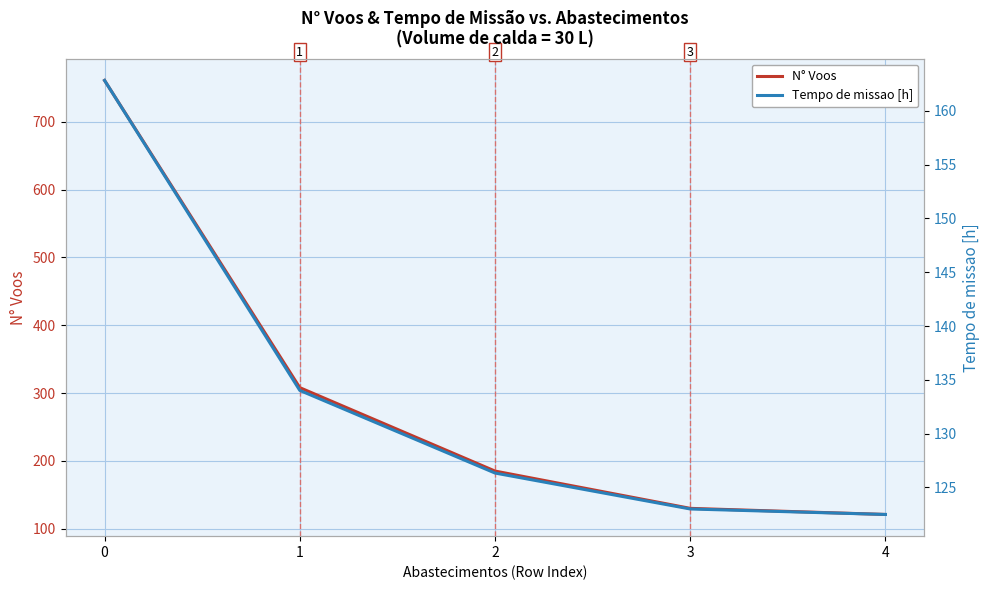

True or false: Tempo de missao [h] has a value of 31.4 at 4.

False